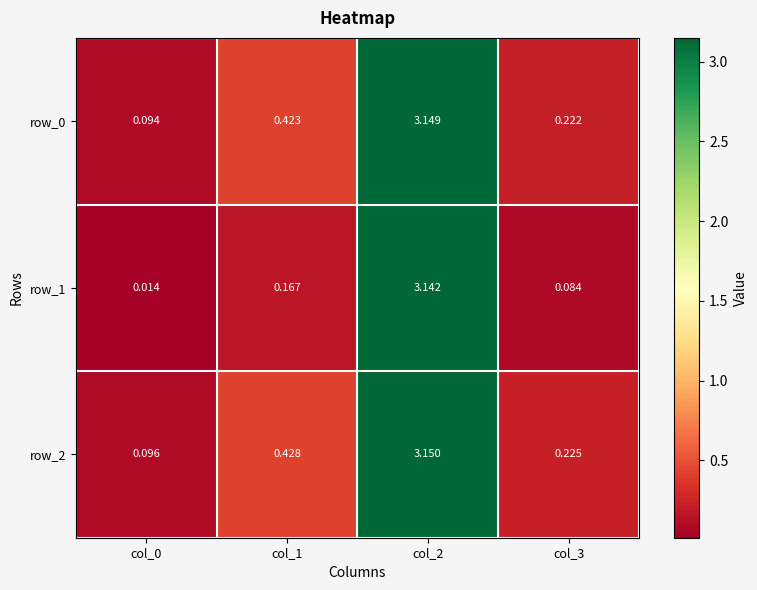

What is the sum of all row_2 values?

3.9